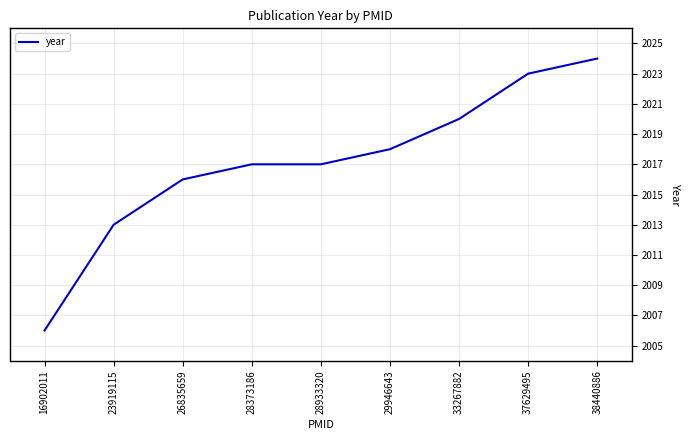

Which category has the lowest value across all series?

16902011